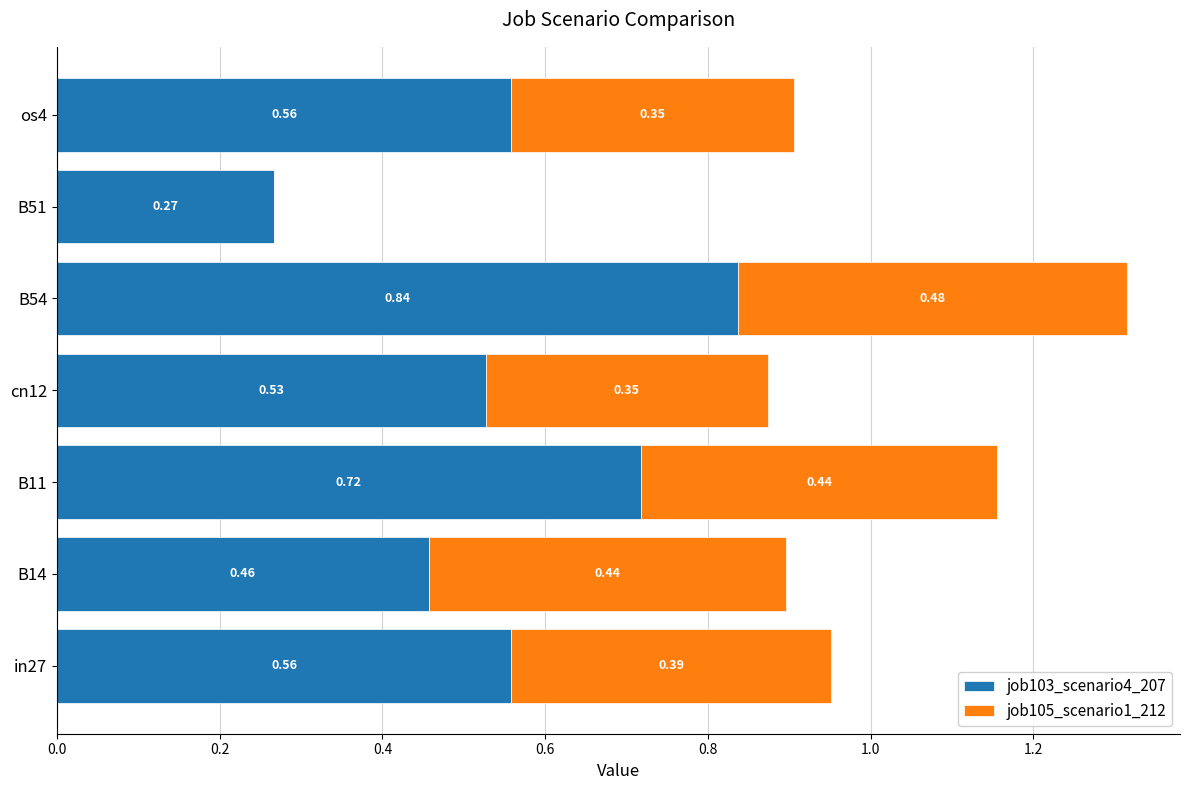

What is the sum of all job103_scenario4_207 values?

3.9